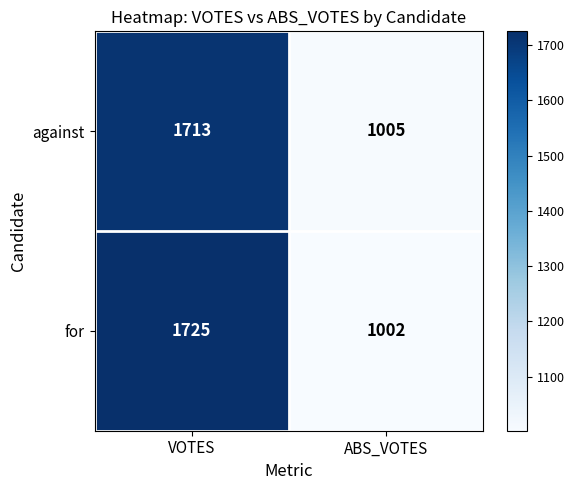

At which label does for reach its peak?

VOTES